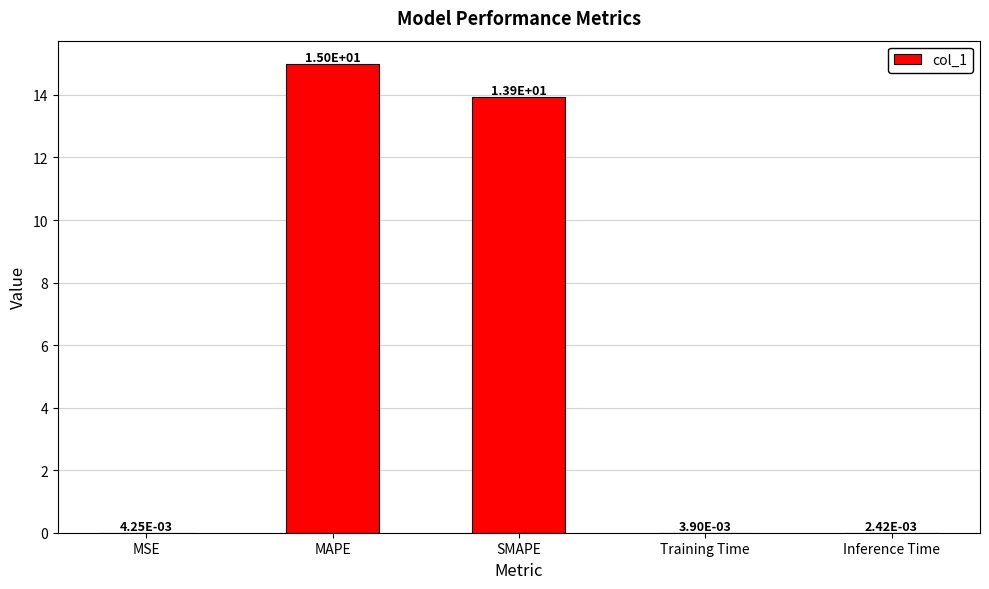

At which category does the chart reach its peak across all series?

MAPE